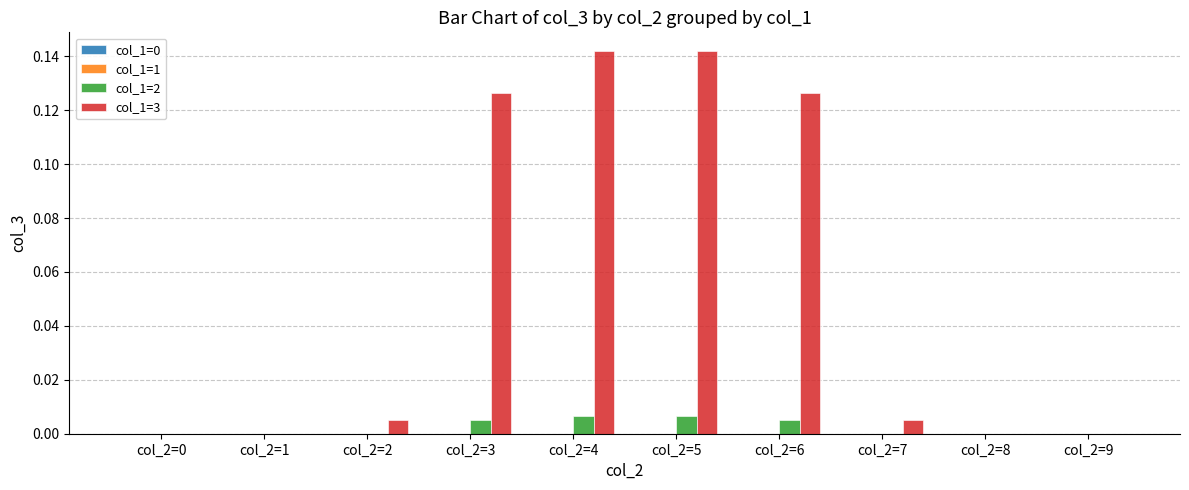

How many categories are shown in the chart?

10